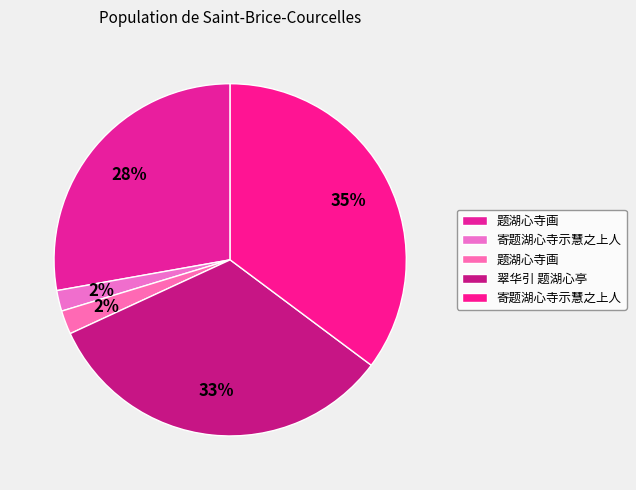

How many slices are in this pie chart?

5